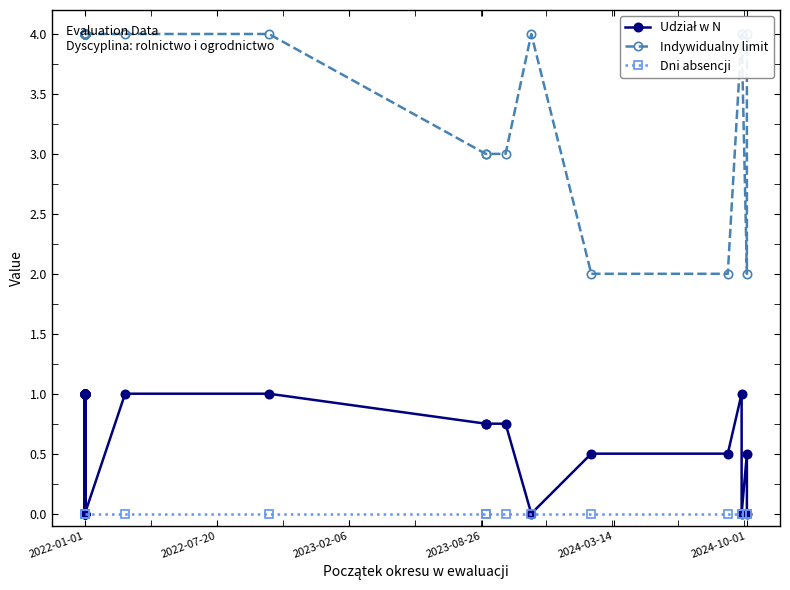

Which series has the largest total across all categories?

Indywidualny limit